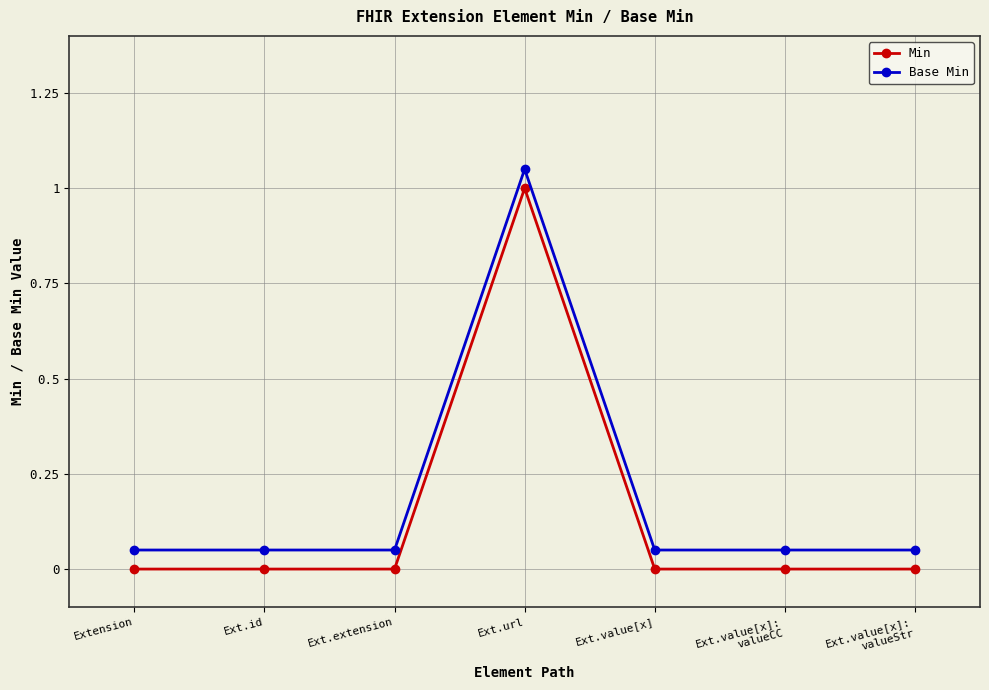

What is the sum of all Base Min values?

1.4